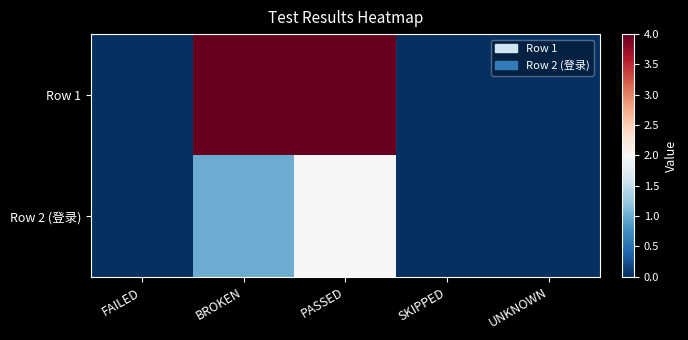

What is the greatest value displayed?

4